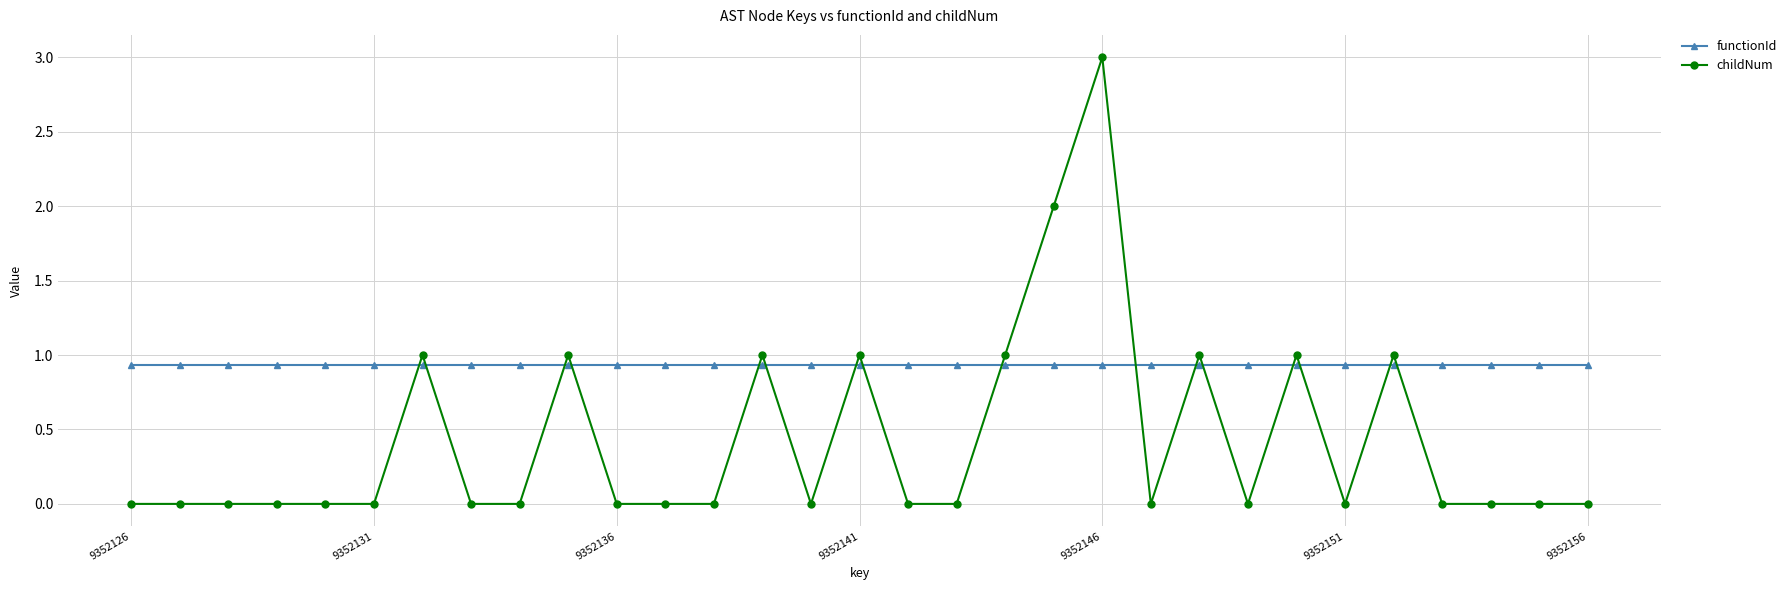

What is the maximum value shown in the chart?

3.0